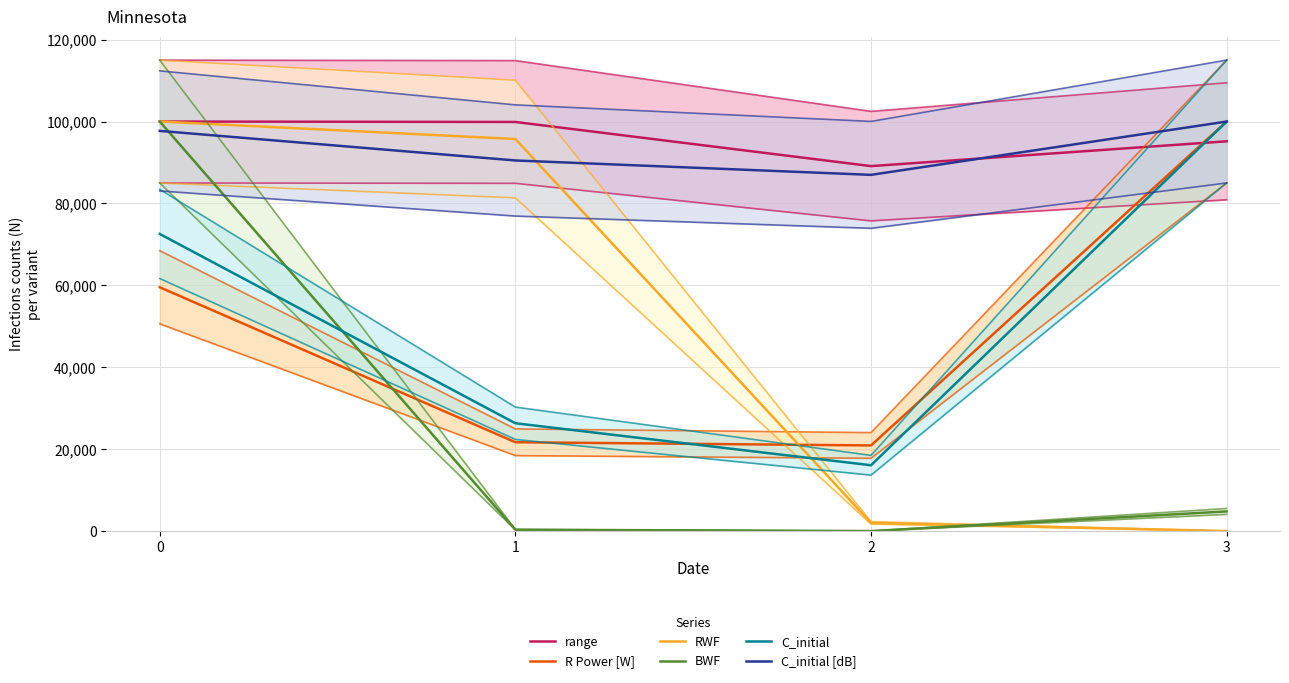

What is the sum of the R Power [W] values at 2 and 0?

80445.1